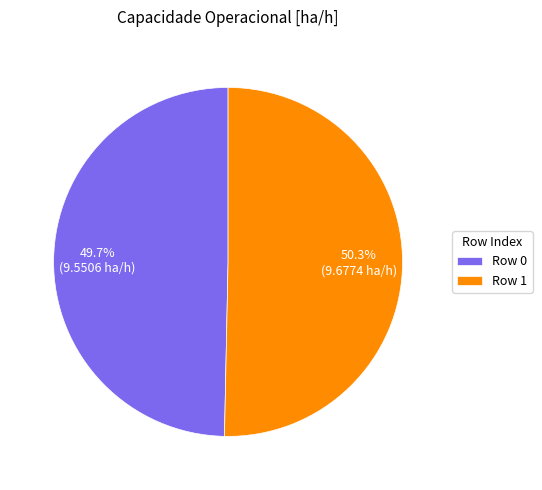

Combined, do Row 0 and Row 1 account for over 50%?

Yes